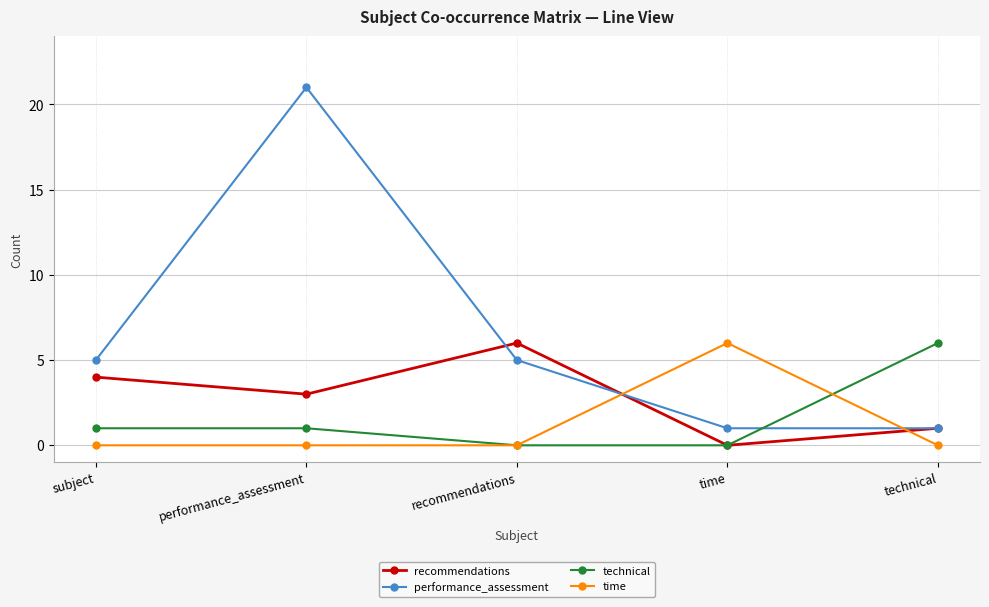

How many categories are shown in the chart?

5